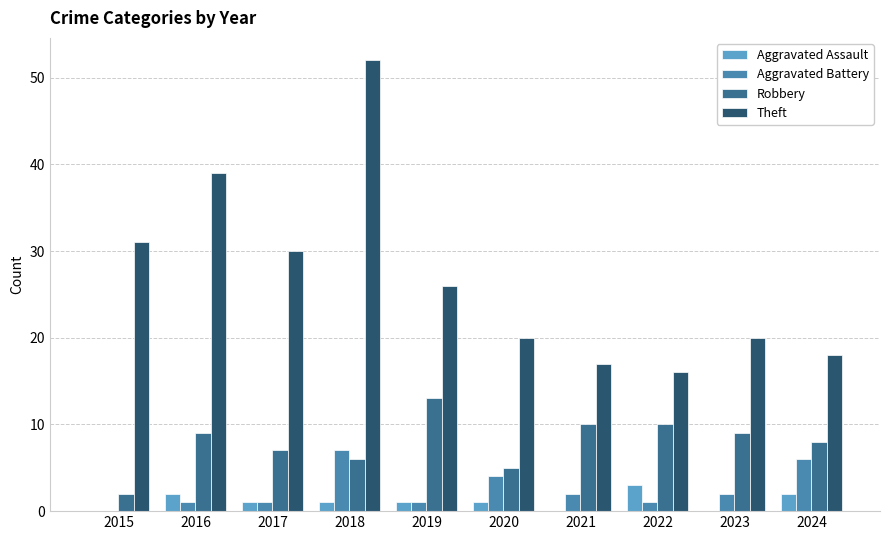

Reading left to right, extract all data points from this chart.

Aggravated Assault: 0	2	1	1	1	1	0	3	0	2
Aggravated Battery: 0	1	1	7	1	4	2	1	2	6
Robbery: 2	9	7	6	13	5	10	10	9	8
Theft: 31	39	30	52	26	20	17	16	20	18